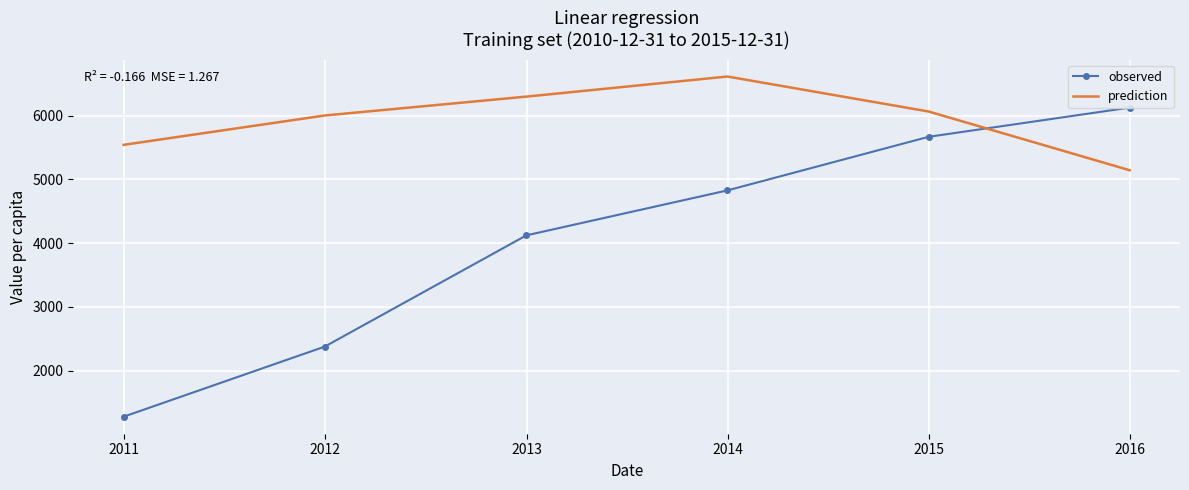

What is the smallest value displayed?

1278.0